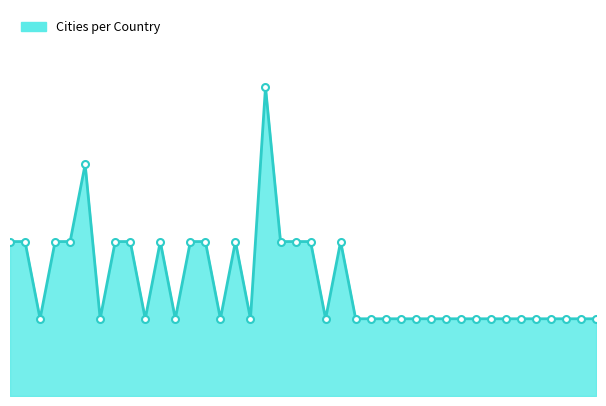

Does the chart display data point markers on the line(s)?

No